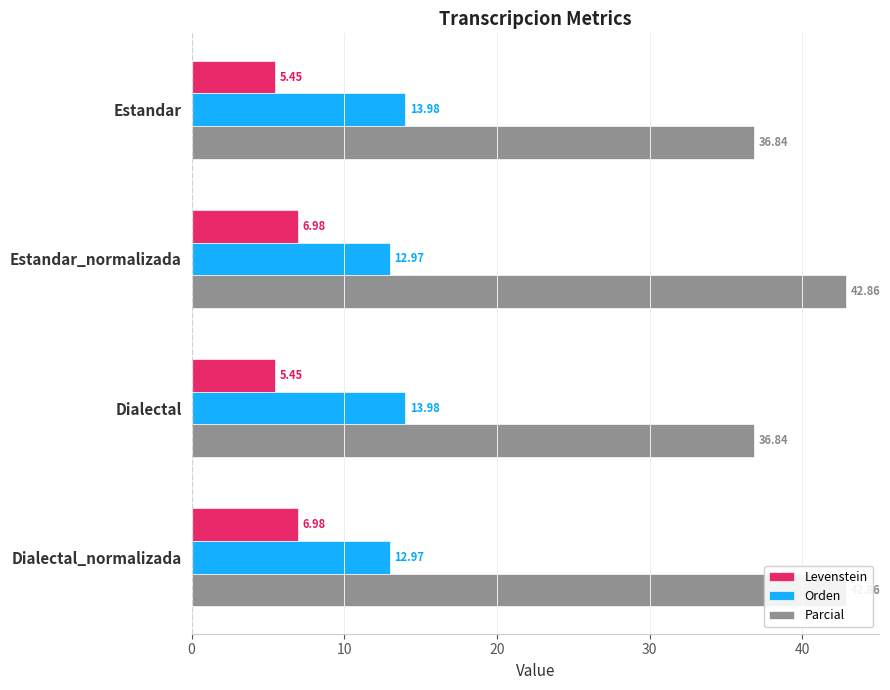

Rank the series by their average value, from highest to lowest.

Parcial, Orden, Levenstein